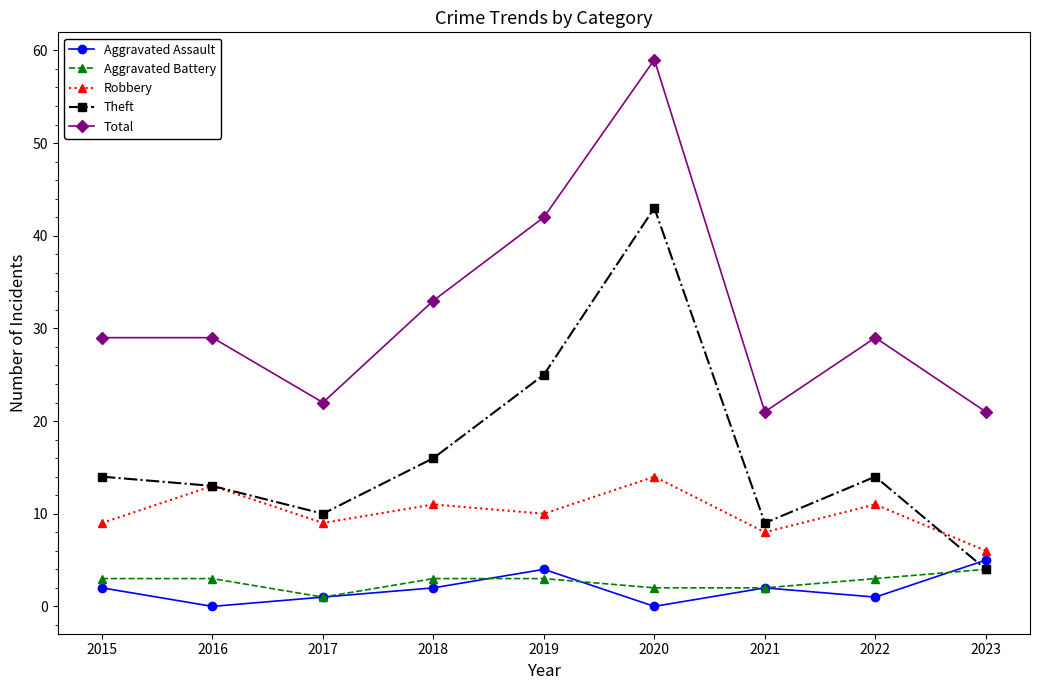

What is the average value of the Theft series?

16